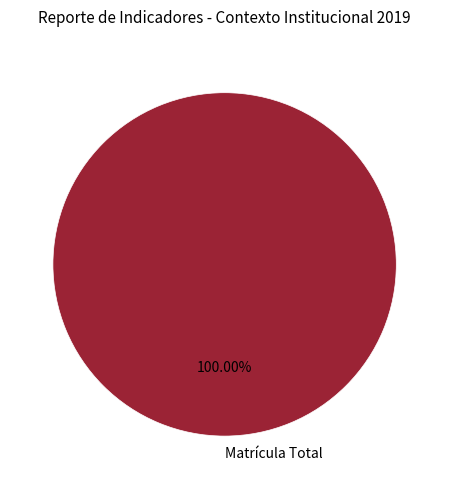

Does Matrícula Total represent more than half of the total?

Yes